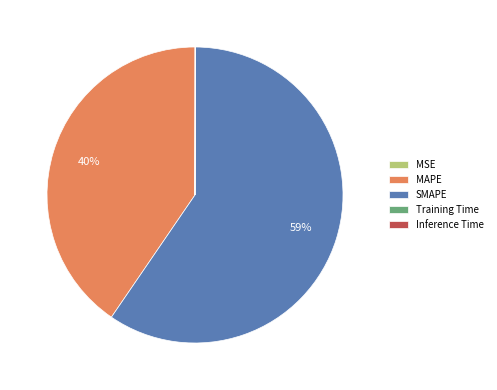

Which slice is the largest?

SMAPE